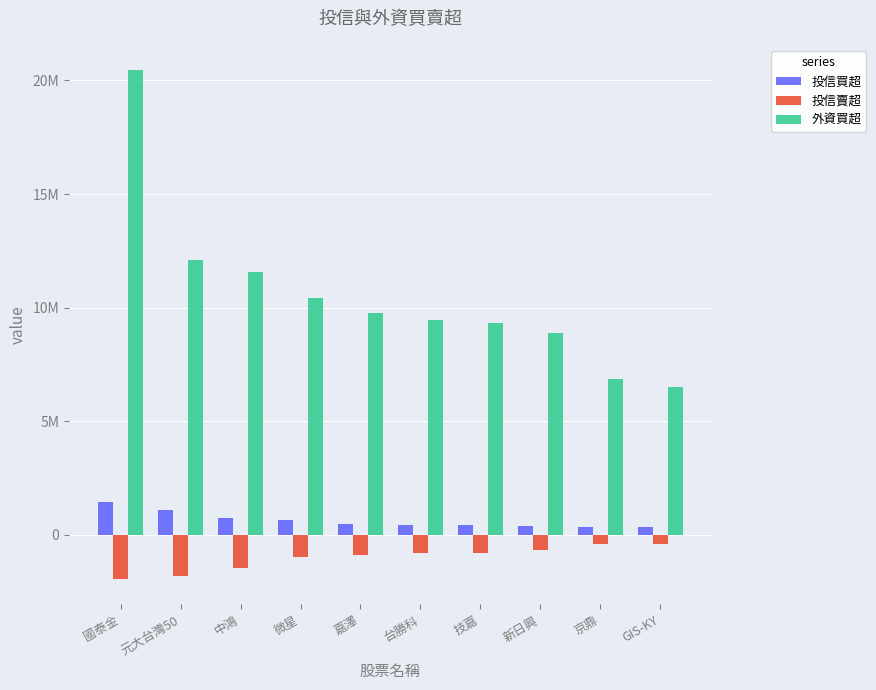

Are the bars grouped side by side (vs. stacked)?

Yes